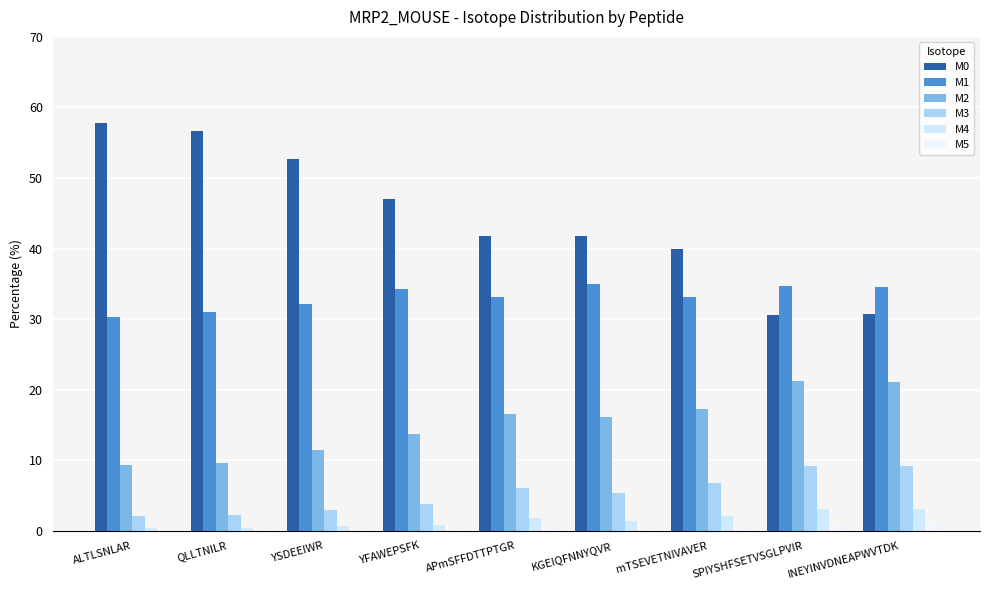

What is the approximate value of M5 at SPIYSHFSETVSGLPVIR?

0.9